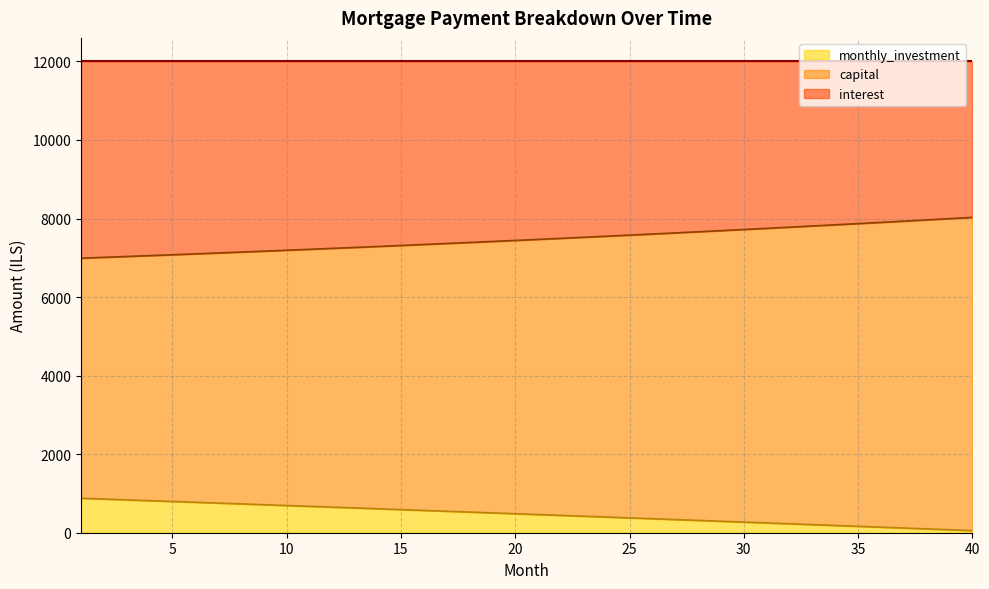

What is the maximum value for monthly_investment?

877.6